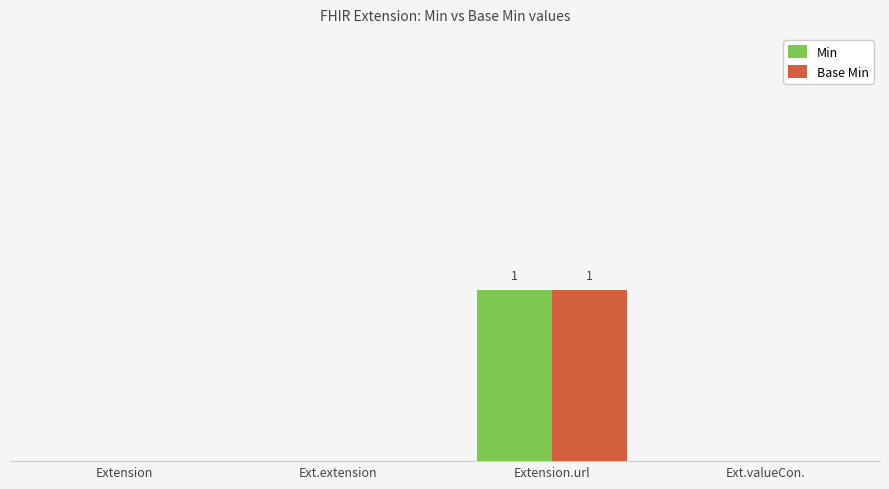

What is the sum of all Min values?

1